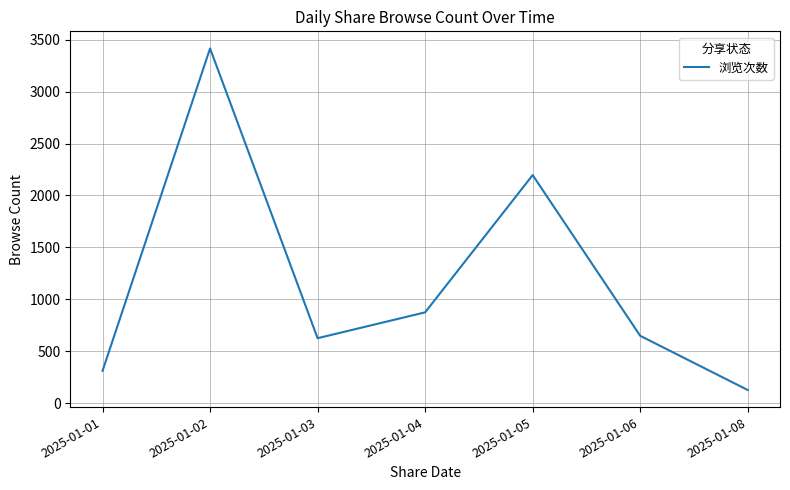

Is it true that the value at 2025-01-04 is 1390?

False